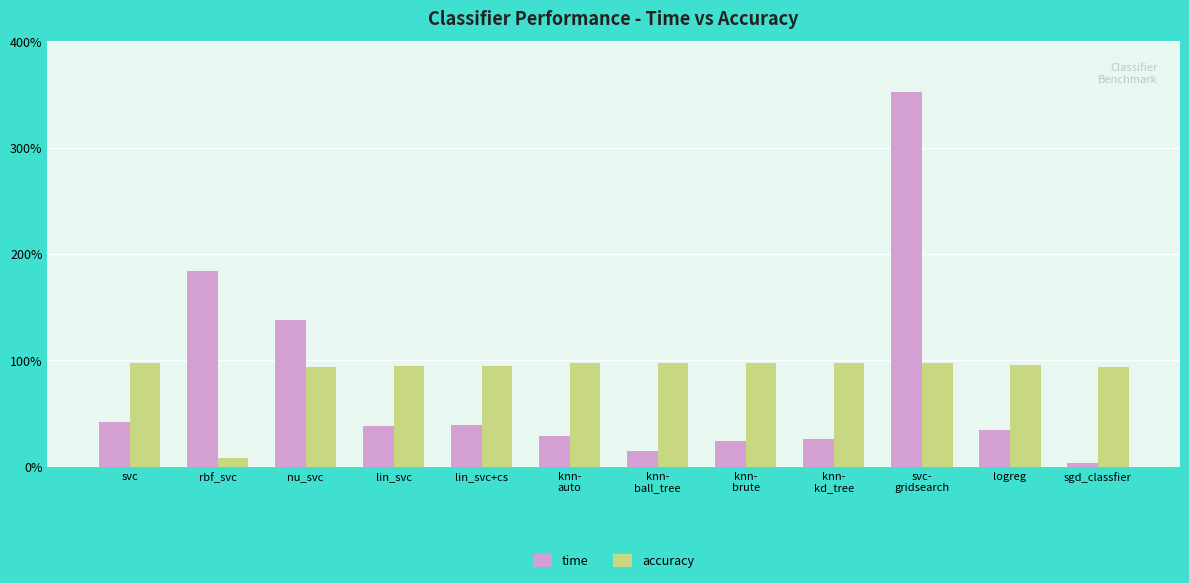

What are all the series names shown in the legend?

time, accuracy